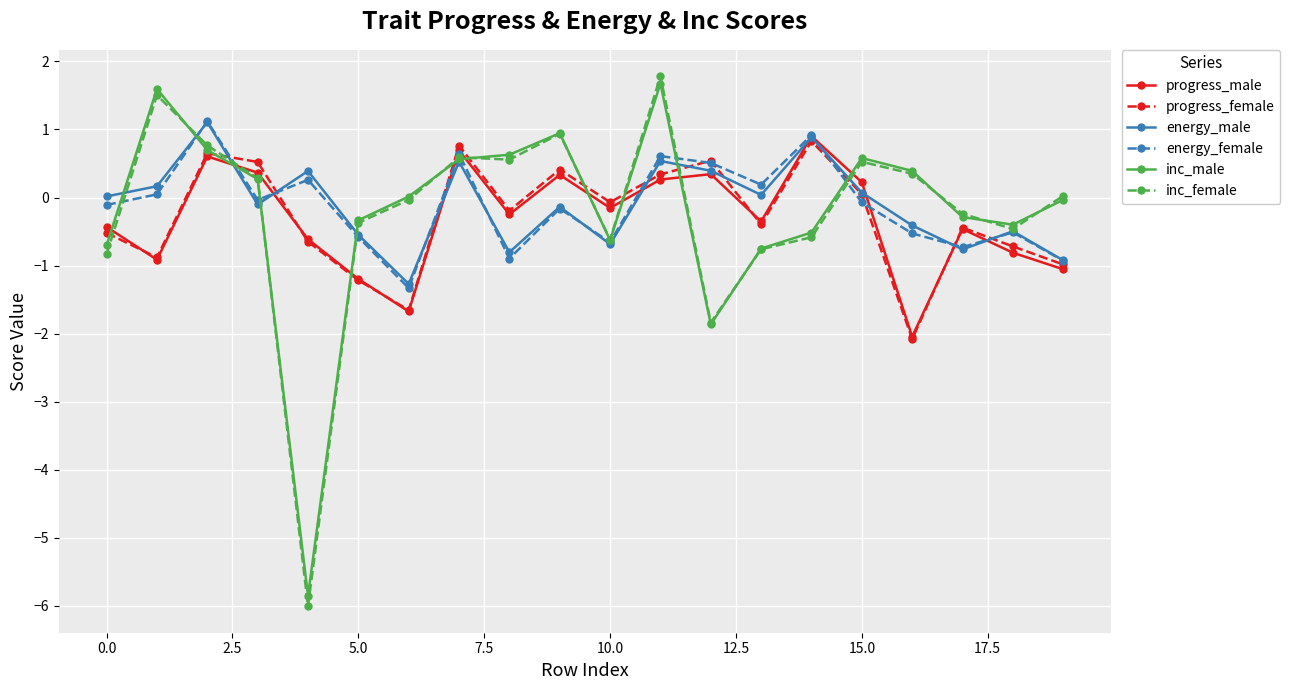

What is the sum of all inc_female values?

-4.4